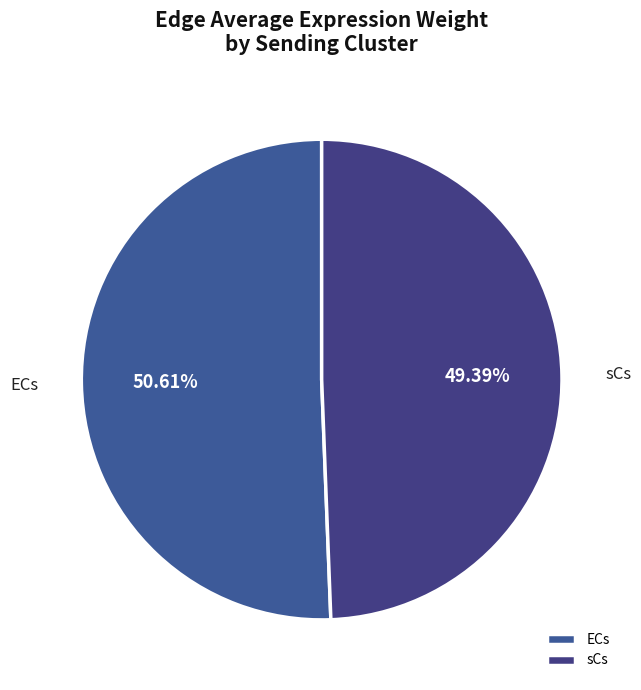

Combined, do sCs and ECs account for over 50%?

Yes